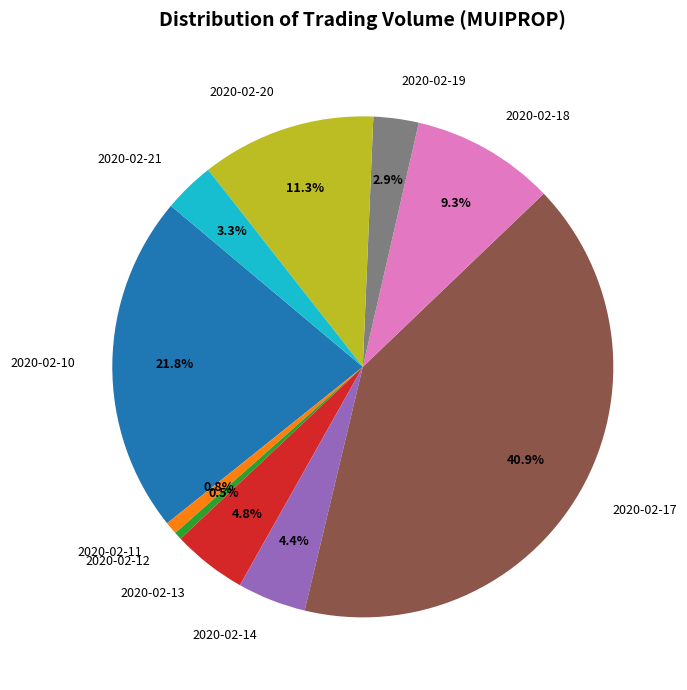

Which category has the biggest portion of the pie?

2020-02-17